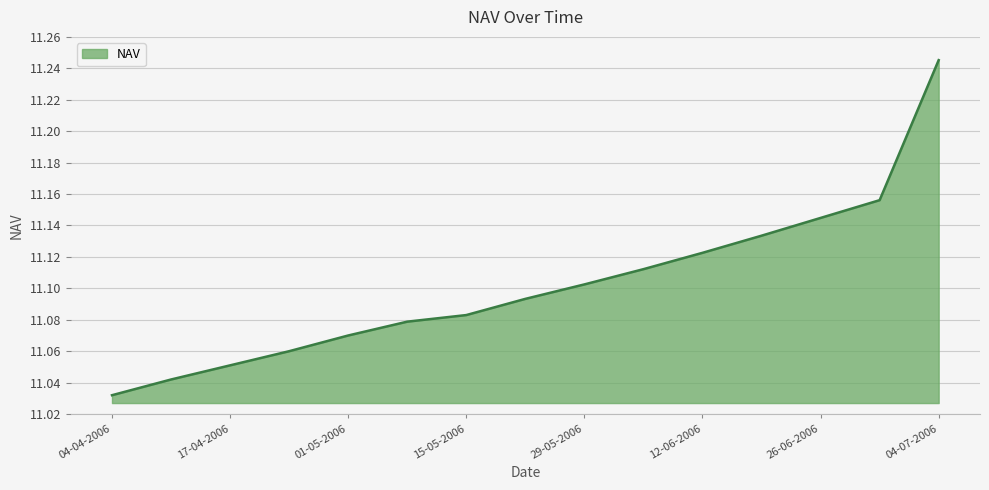

Does the chart have visible grid lines?

Yes